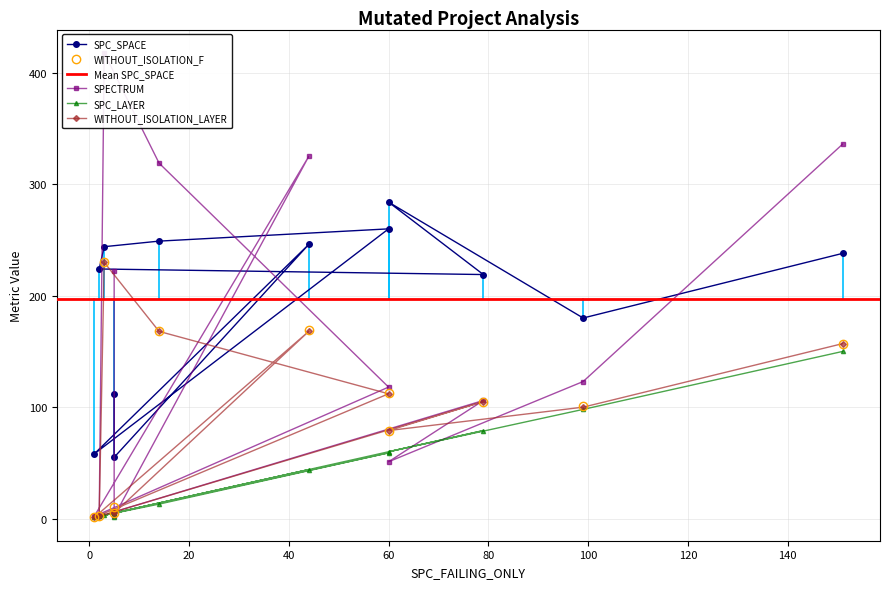

What is the sum of all WITHOUT_ISOLATION_LAYER values?

1134